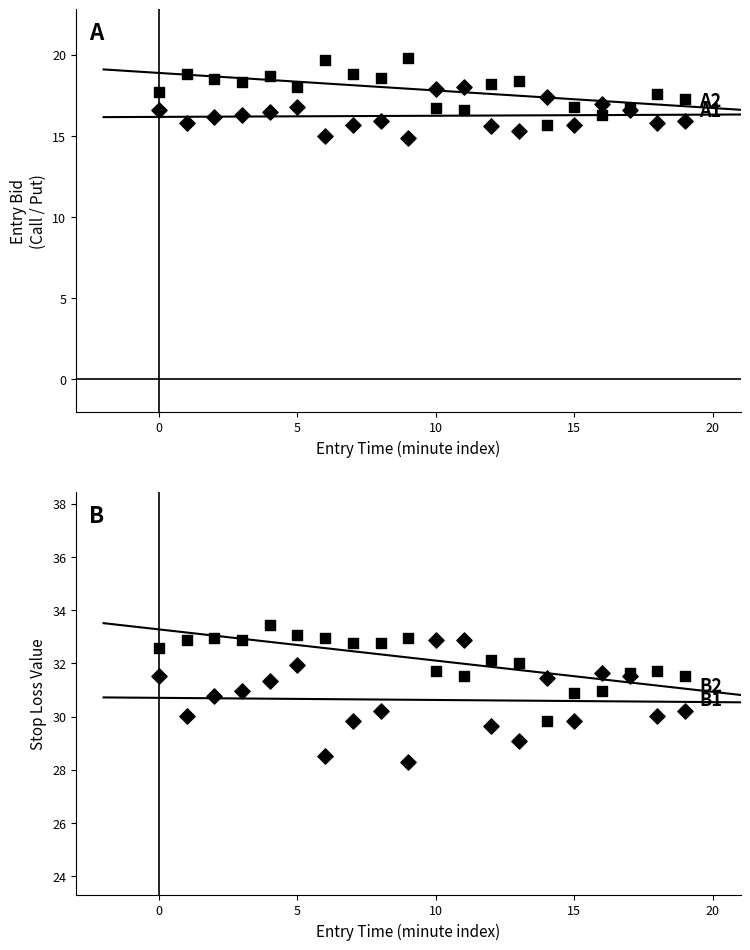

Which series has the largest Y range (max minus min)?

C (Call stop loss)